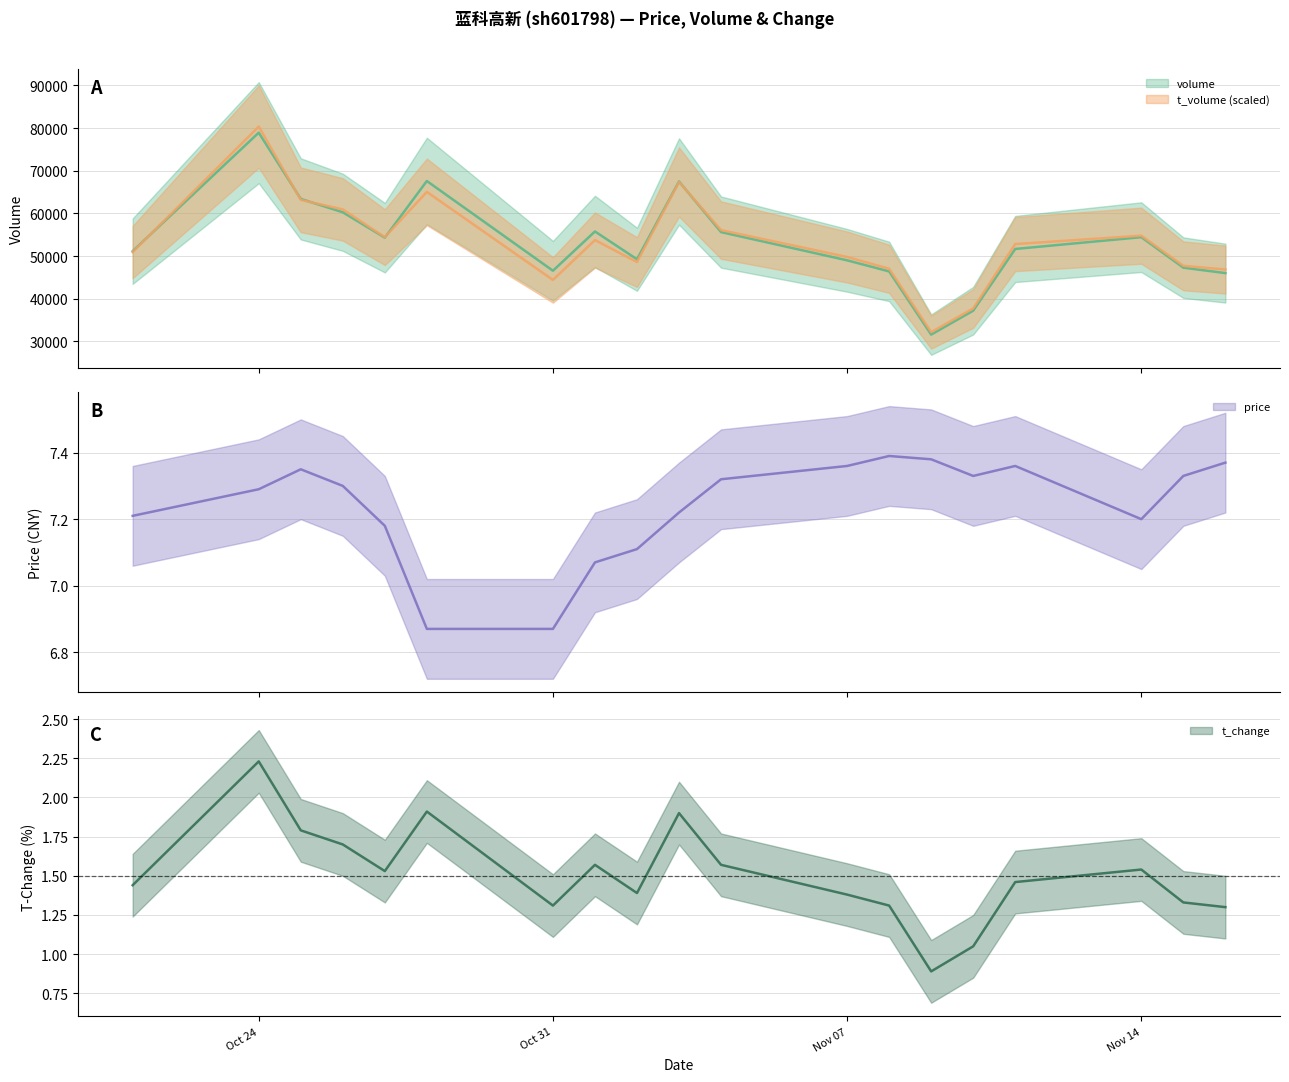

Is this an area chart (filled region under the line)?

No